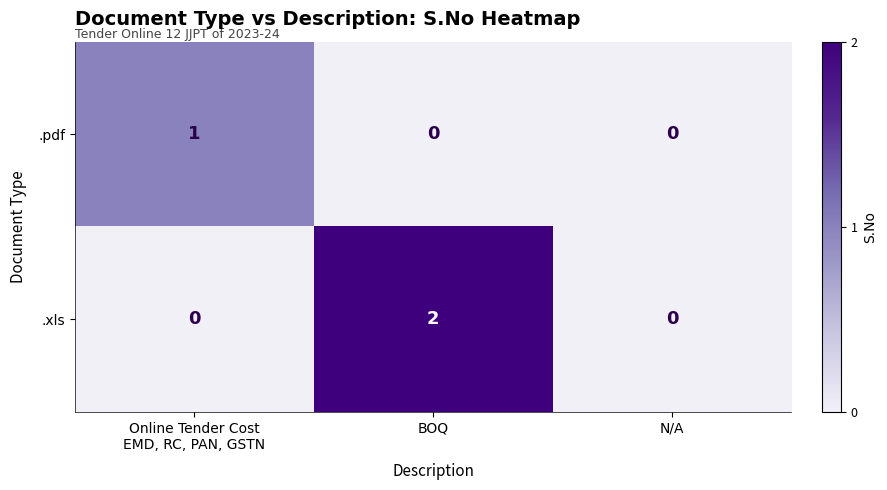

Reading right to left, what are all the values shown in this chart?

.pdf: 0	0	1
.xls: 0	2	0